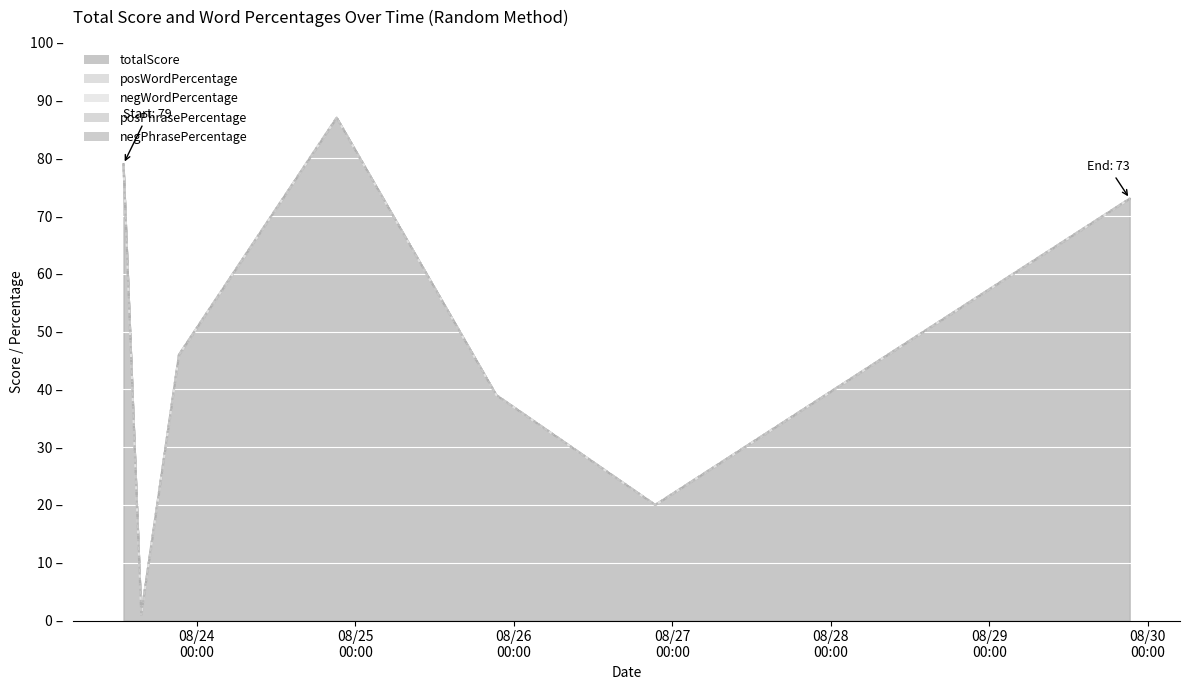

True or false: posWordPercentage and negWordPercentage cross at least once.

False